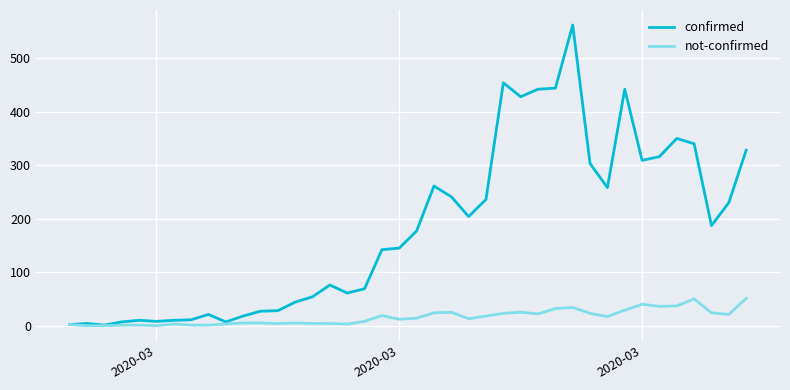

Count the number of data series in this chart.

2